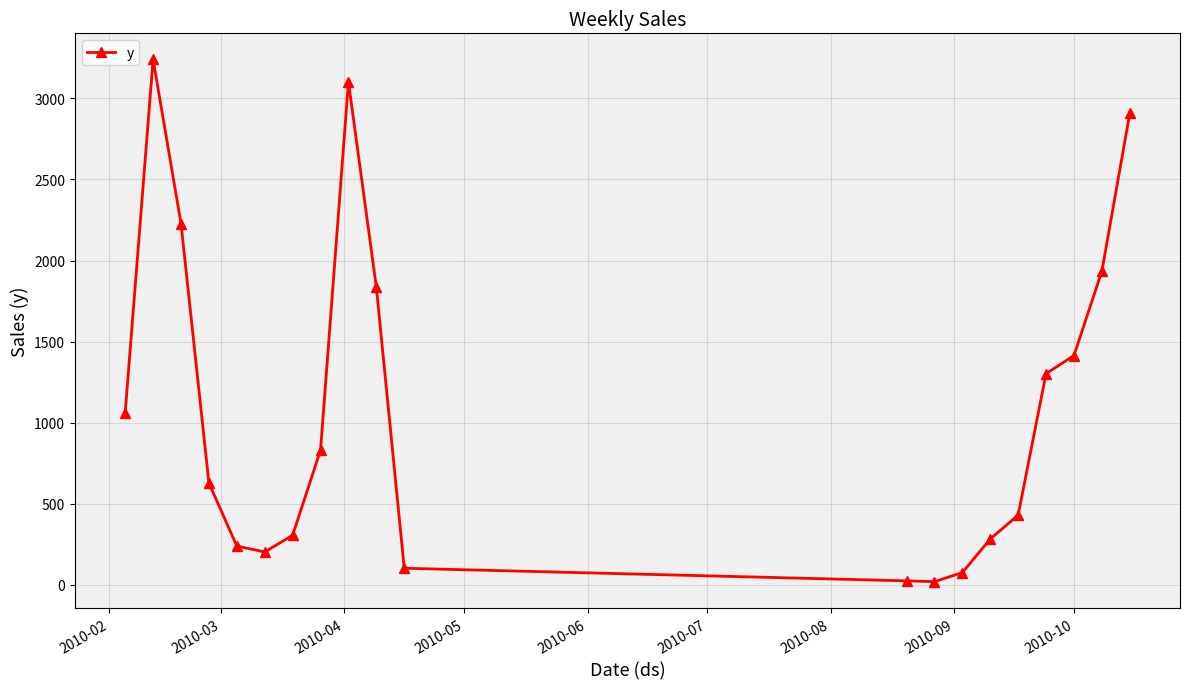

What is the value of the 6th point from the left?

202.9